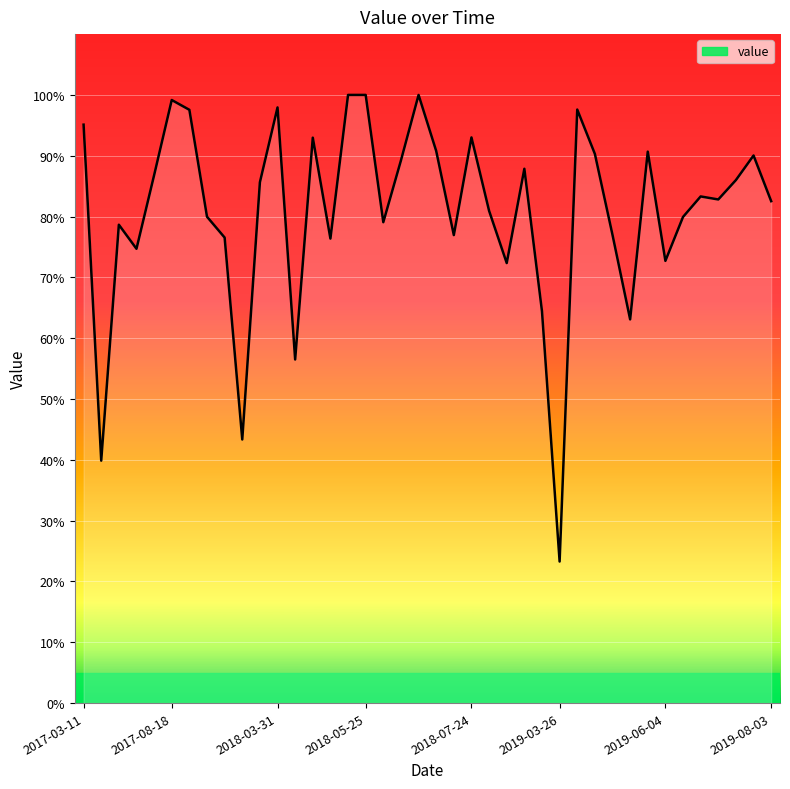

What is the change in value from 2018-03-31 to 2019-06-04?

-25.2